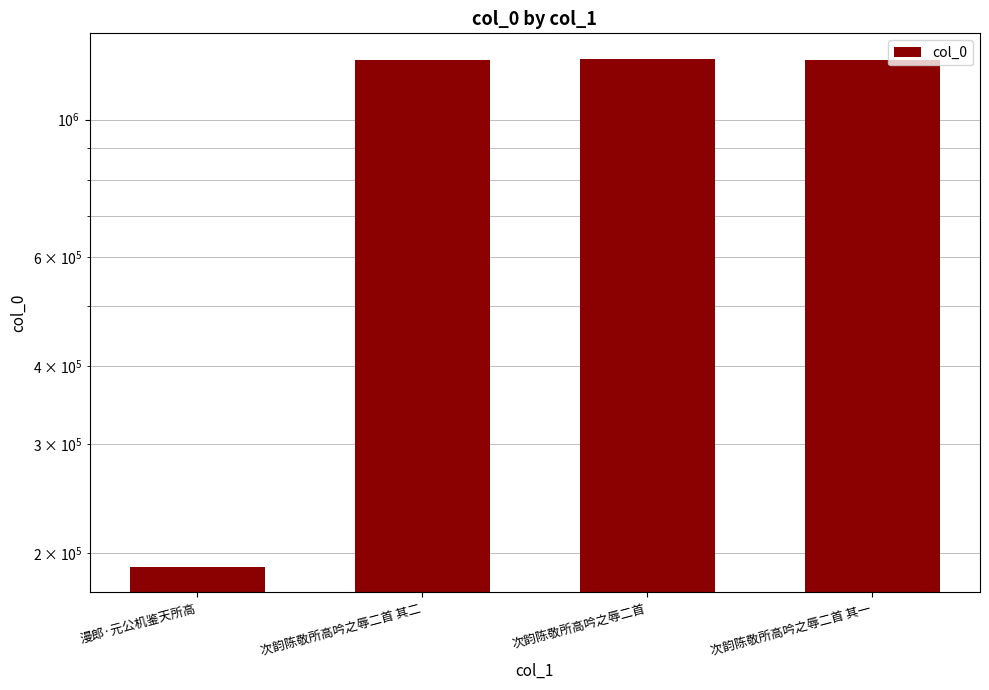

The value at 次韵陈敬所高吟之辱二首 其二 is 409458. True or false?

False